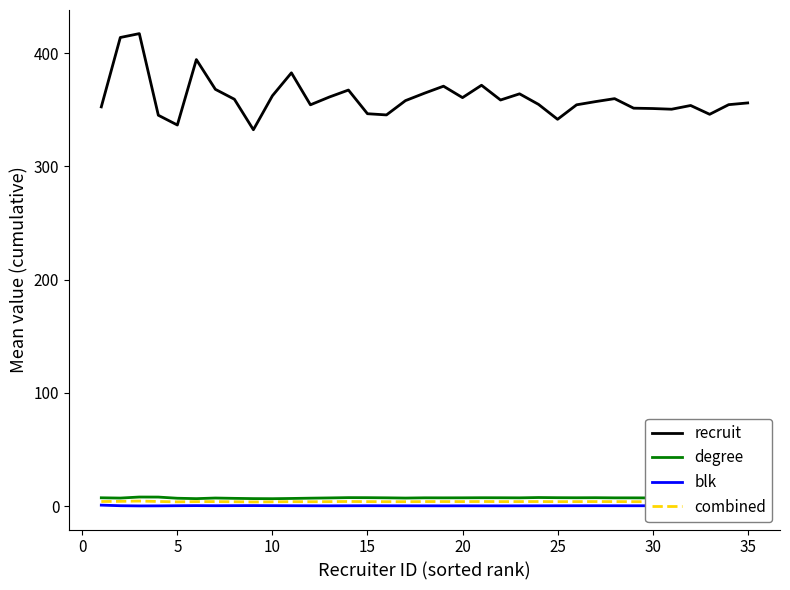

What is the maximum value shown in the chart?

417.2